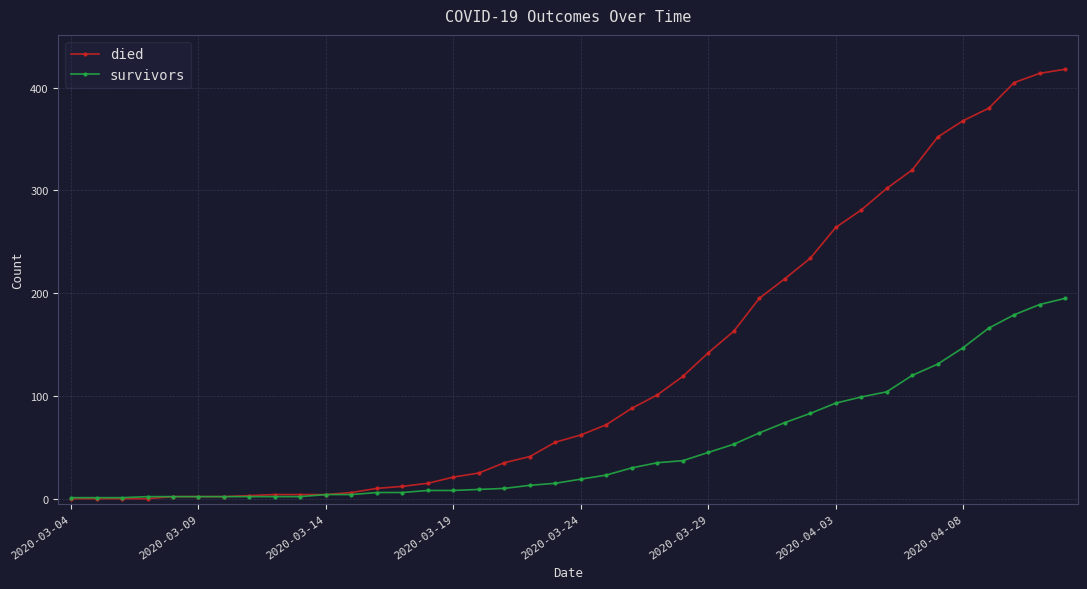

What is the maximum value for died?

418